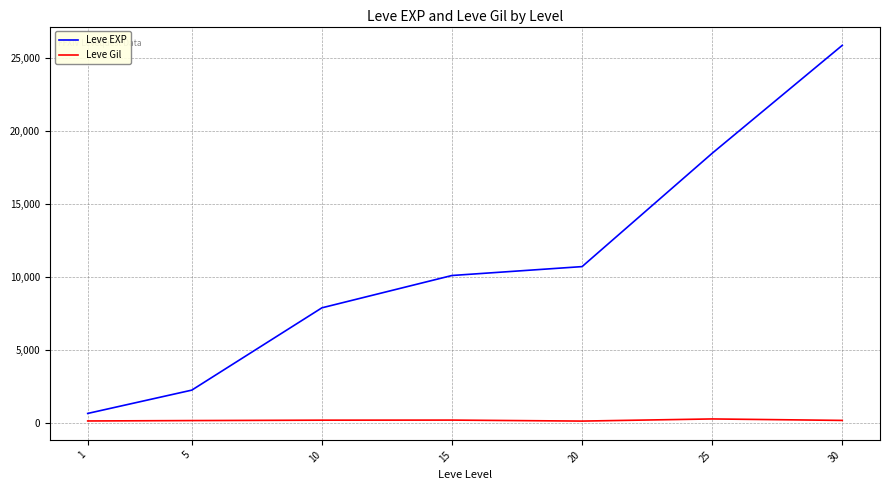

Is this an area chart (filled region under the line)?

No